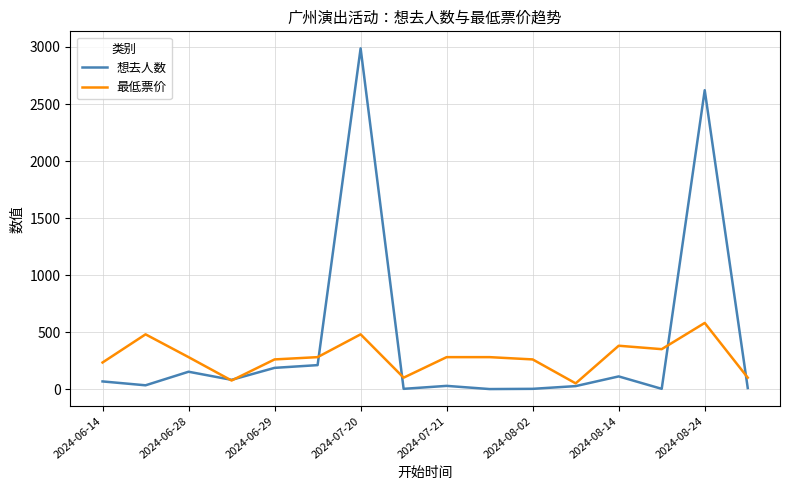

What is the maximum value shown in the chart?

2988